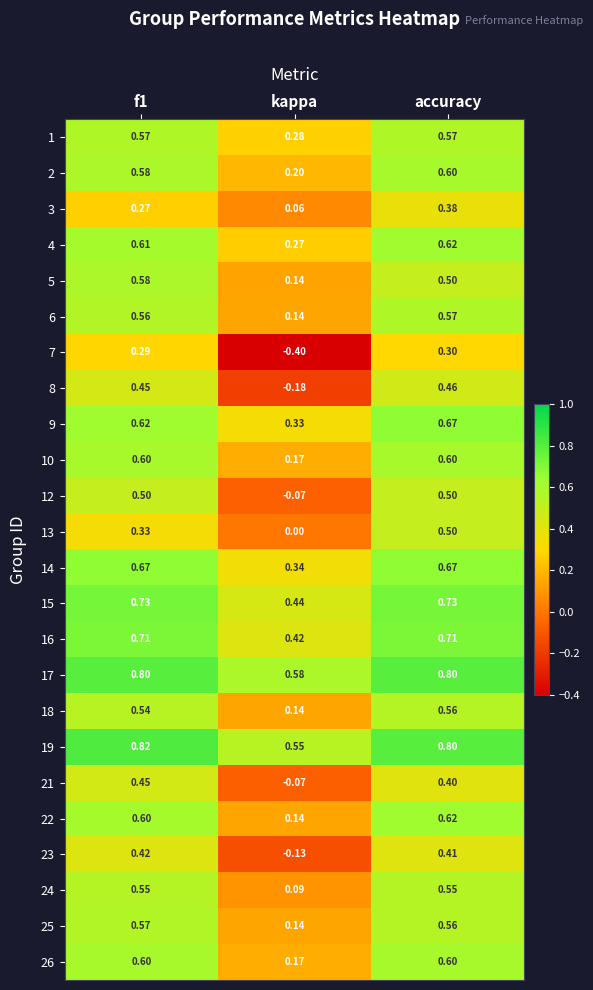

Is the value of 14 at accuracy greater than the value of 24 at kappa?

Yes